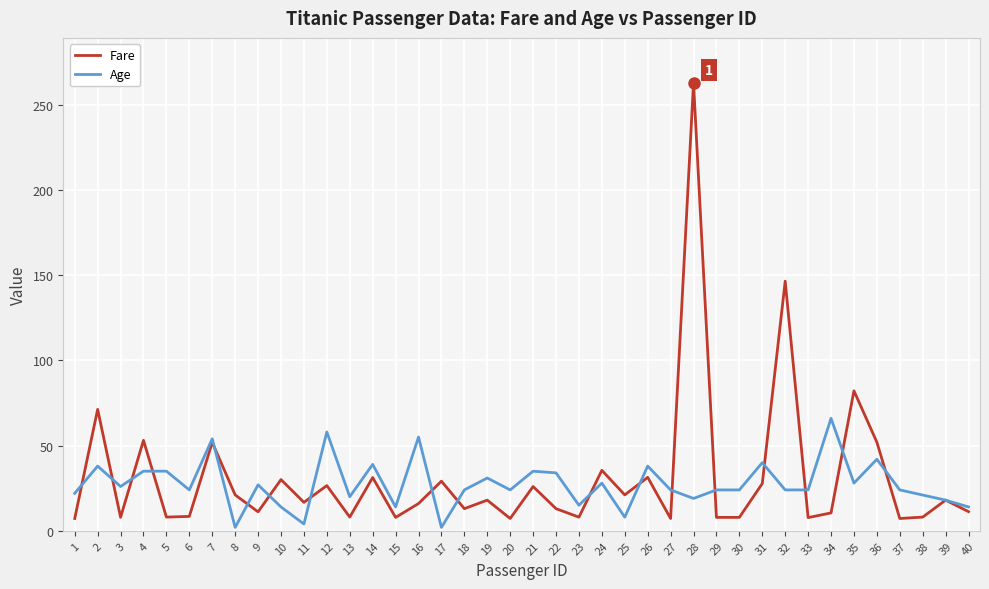

In Fare, how many points are lower than both neighbors (excluding endpoints)?

14